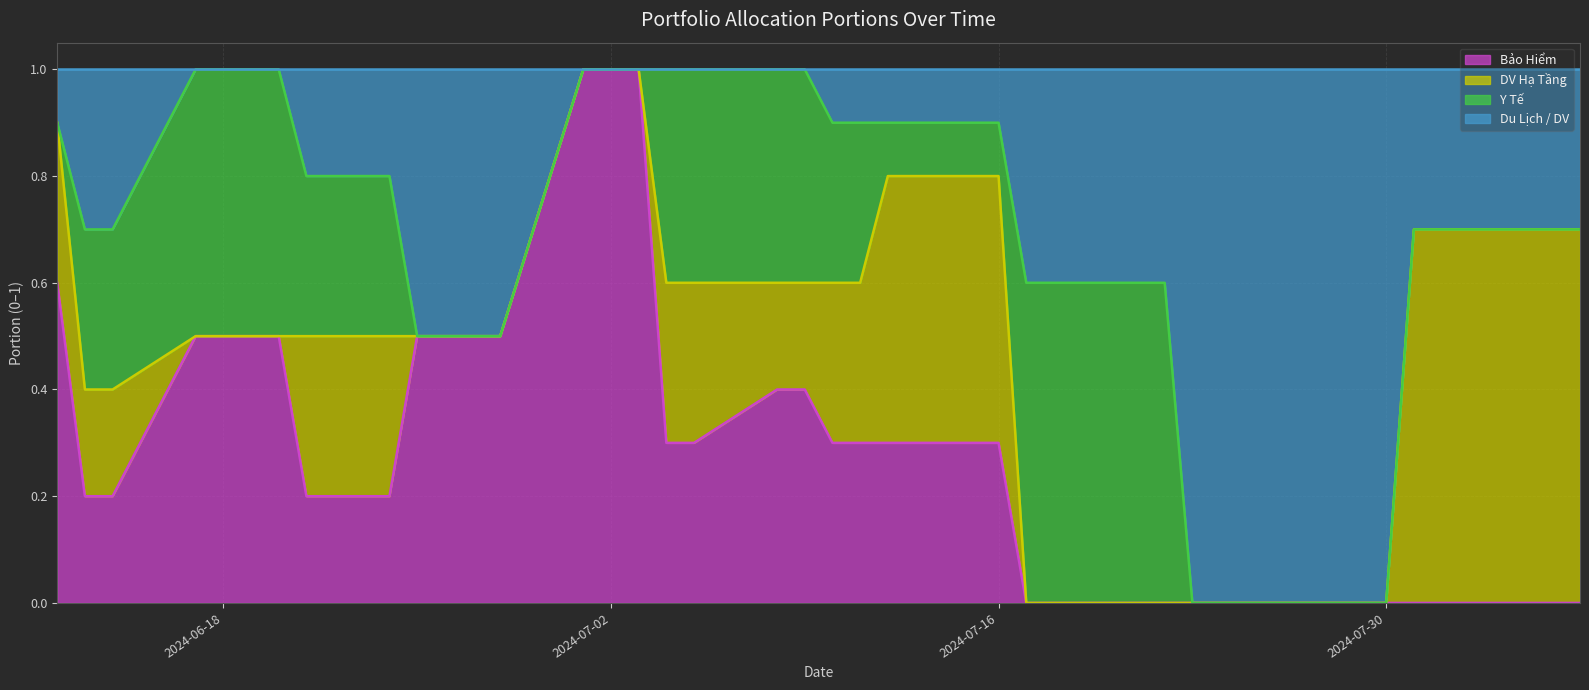

What is the maximum value for Bảo Hiểm?

1.0